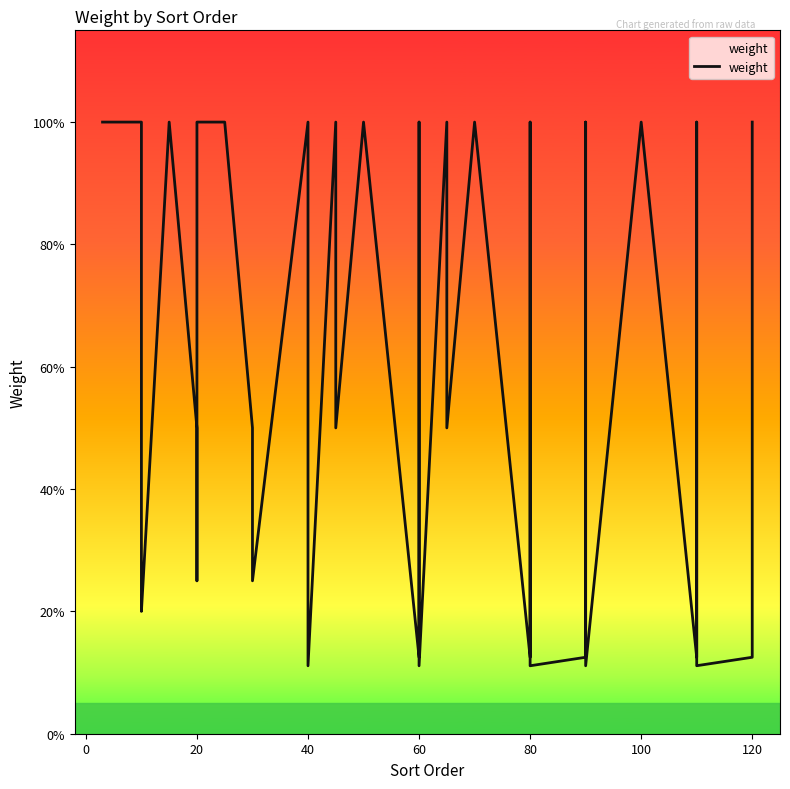

True or false: there are more than 1 points higher than both neighbors.

True